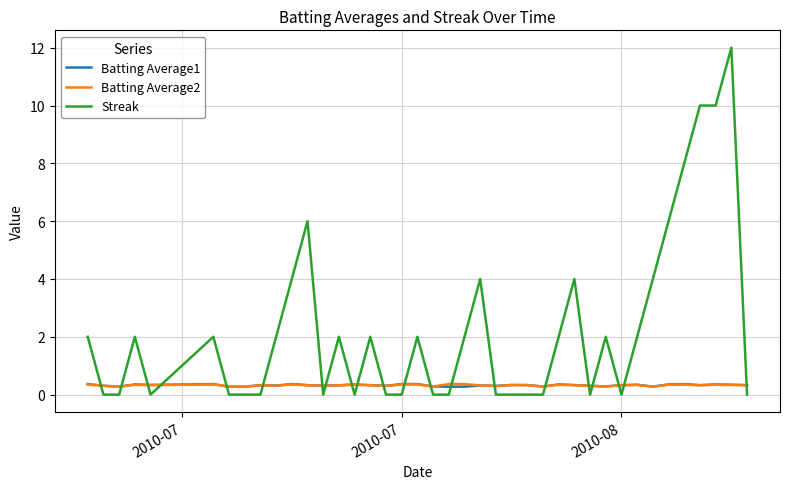

Does the chart have visible grid lines?

Yes